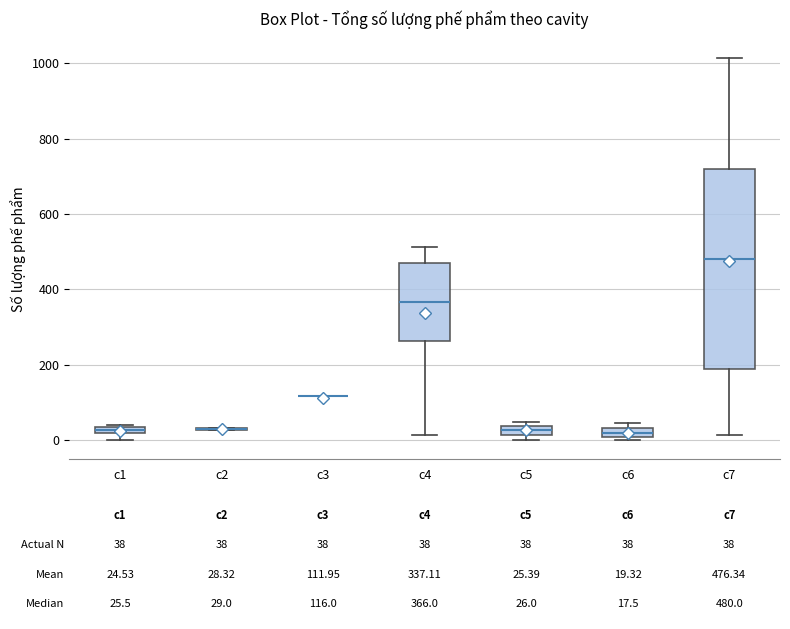

Comparing the boxes themselves (not the whiskers), which one is the tallest?

c7